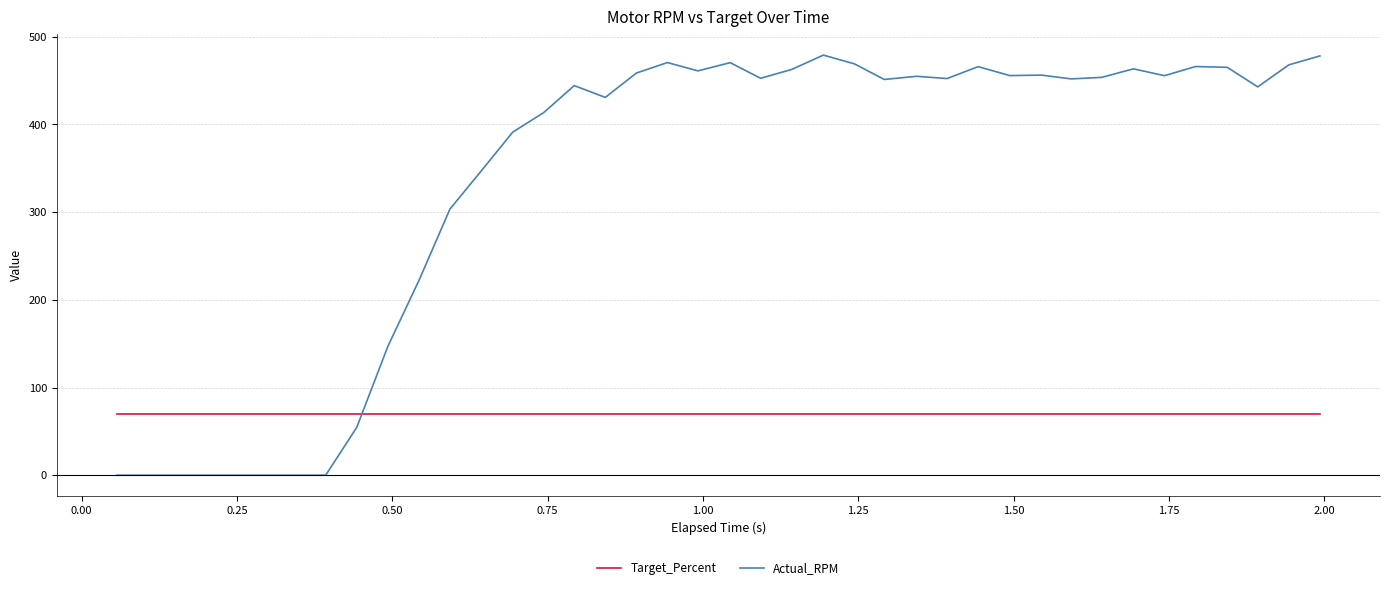

List the series in order of their overall mean, lowest first.

Target_Percent, Actual_RPM